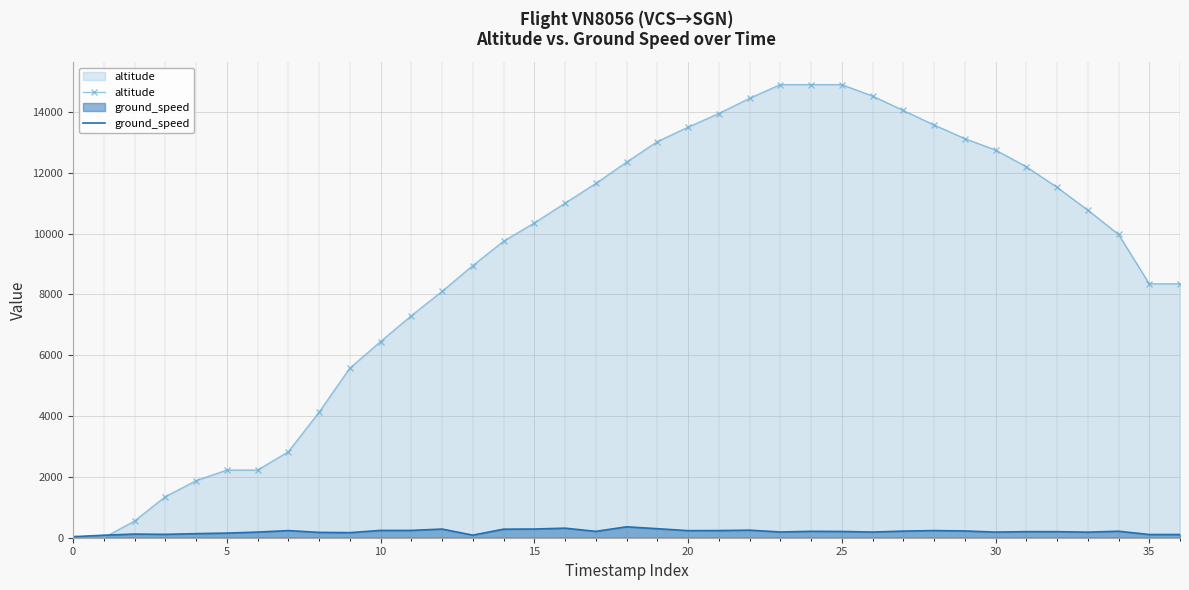

List the series in order of their overall mean, highest first.

altitude, ground_speed